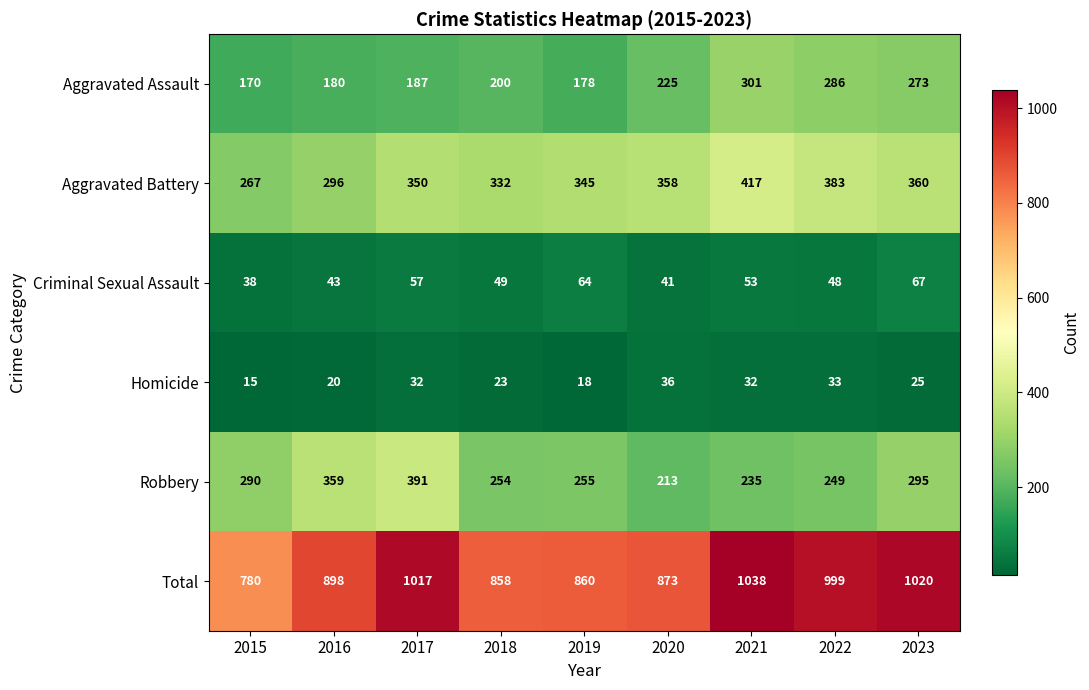

What is the sum of all Total values?

8343